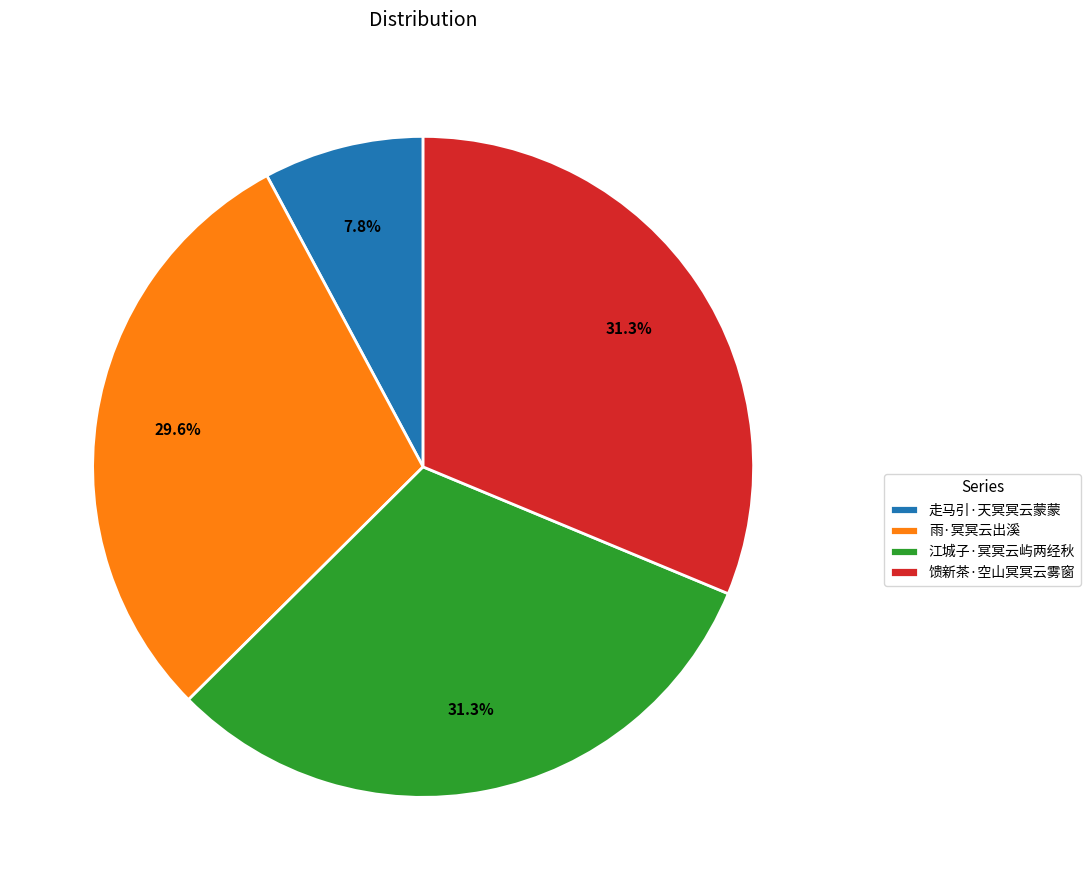

What is the smallest slice in the pie chart?

走马引·天冥冥云蒙蒙